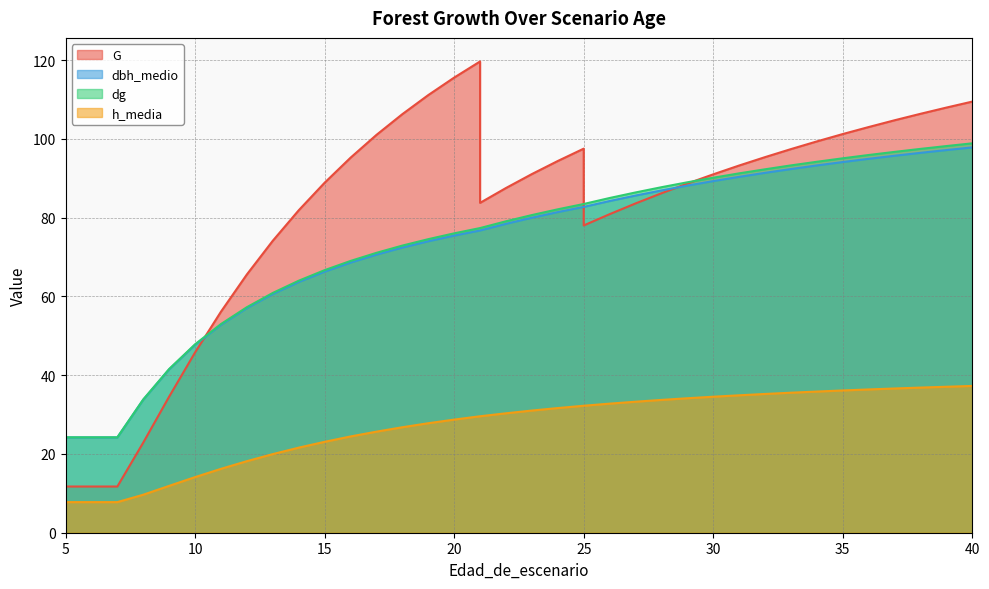

True or false: dbh_medio and h_media cross at least once.

False